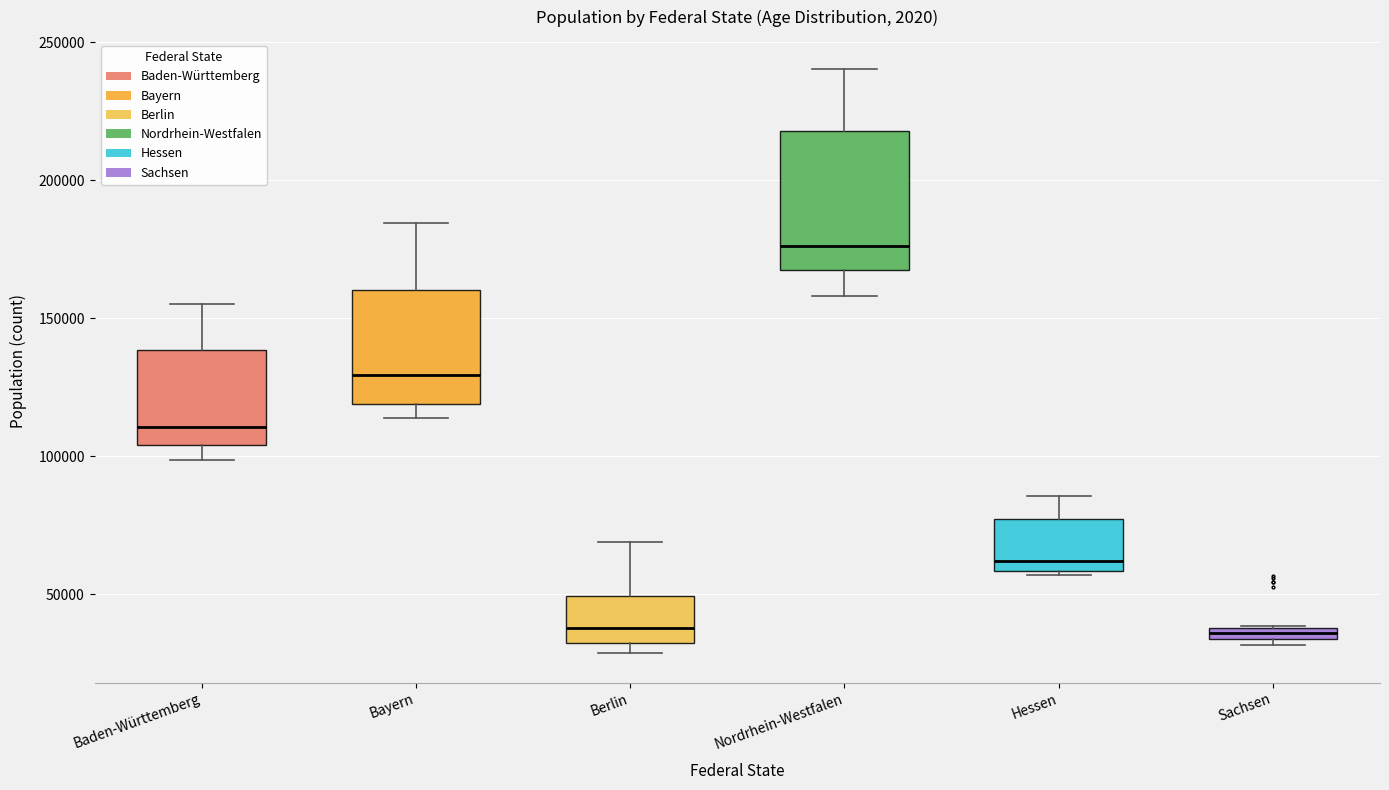

Where is the lower edge of the box for Berlin on the y-axis? The values are not printed on the chart, so give them approximately, as read against the axis.

30000